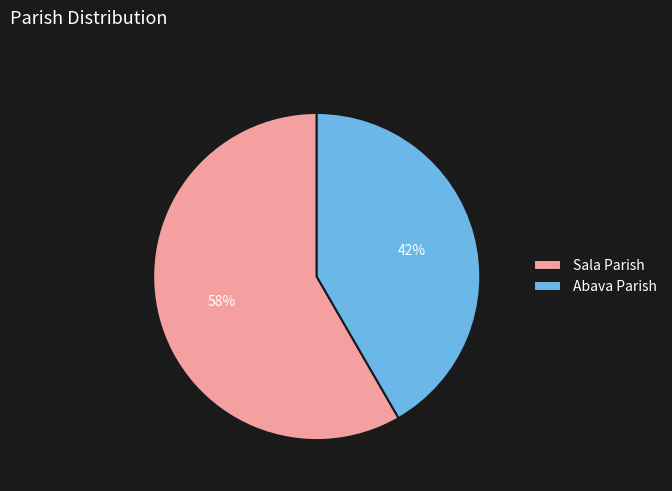

Is it true that Sala Parish is 45% of the pie?

False